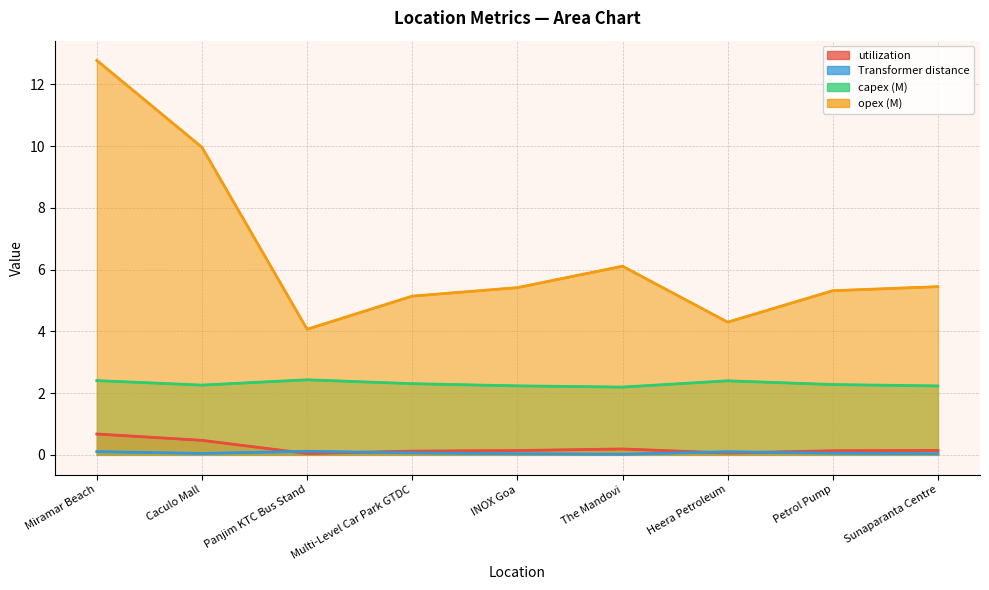

What is the label of the 4th point from the left?

Multi-Level Car Park GTDC